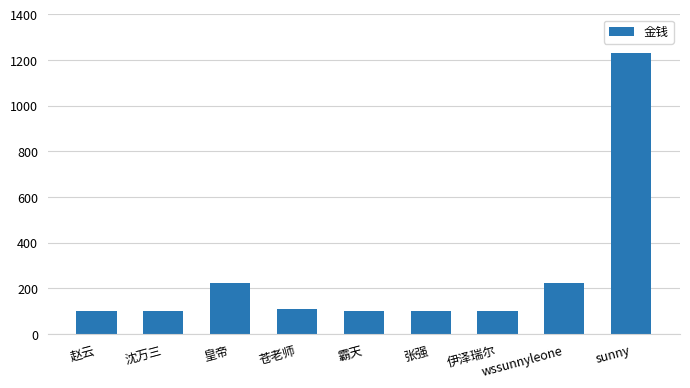

True or false: the data shows 1233 at sunny.

True